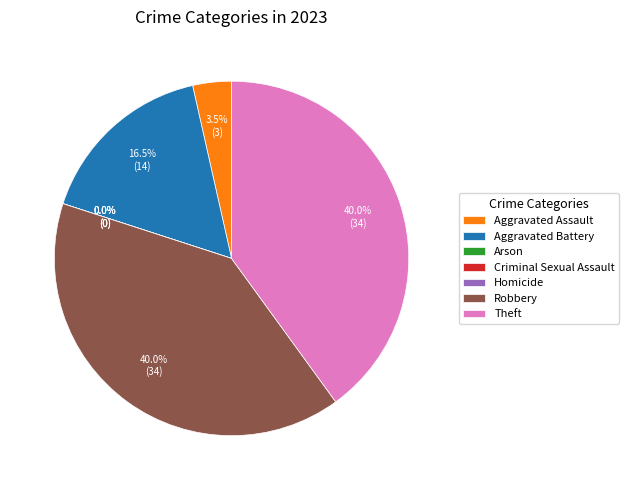

To the nearest percent, what portion does Robbery represent?

40%